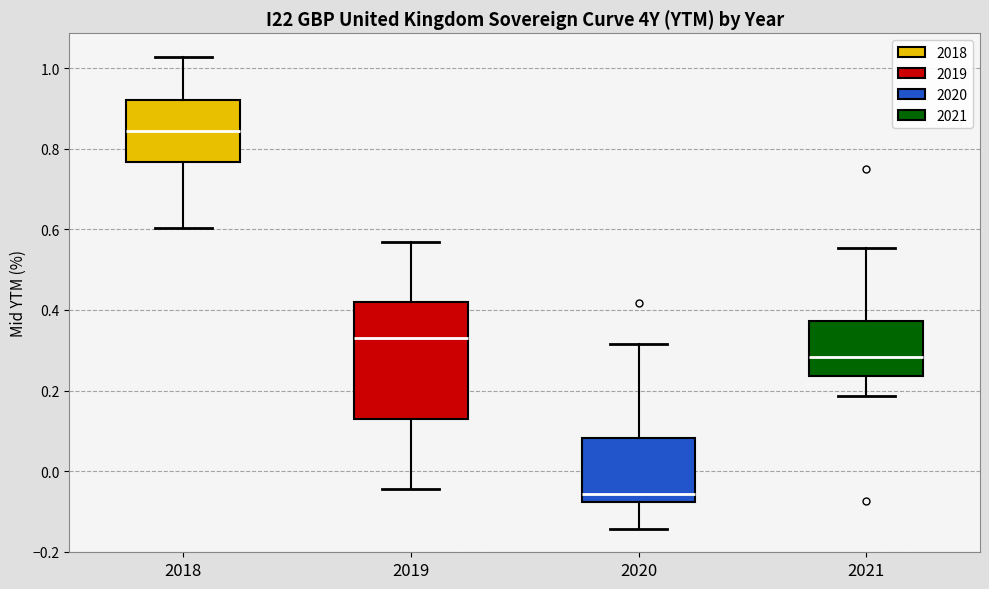

Reading left to right, transcribe this box plot: for each box, give where its median line is, the range the box spans, and where its two whiskers end, as read against the y-axis. The values are not printed on the chart, so give them approximately, as read against the axis.

2018: median 0.84, box 0.76 to 0.92, whiskers 0.60 to 1.02
2019: median 0.32, box 0.12 to 0.42, whiskers -0.04 to 0.56
2020: median -0.06, box -0.08 to 0.08, whiskers -0.14 to 0.32
2021: median 0.28, box 0.24 to 0.38, whiskers 0.18 to 0.56